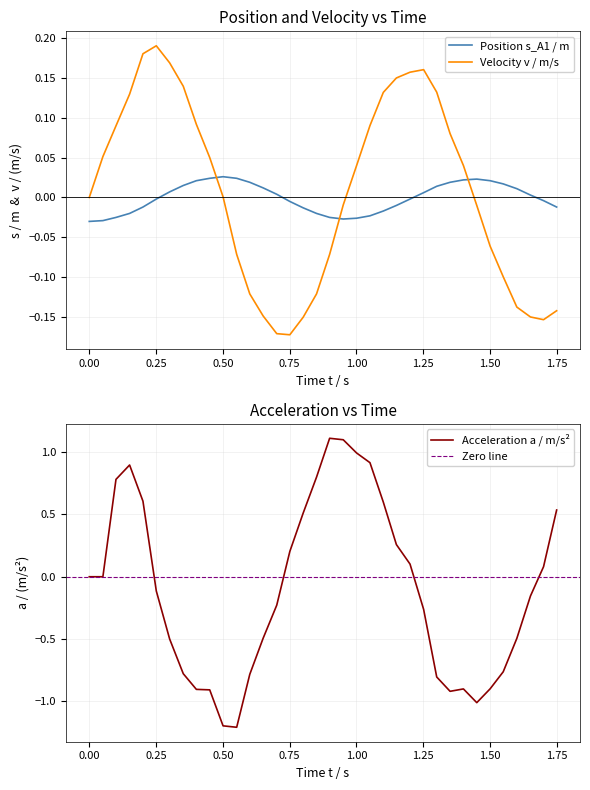

How many values in s_A1 are above zero?

18